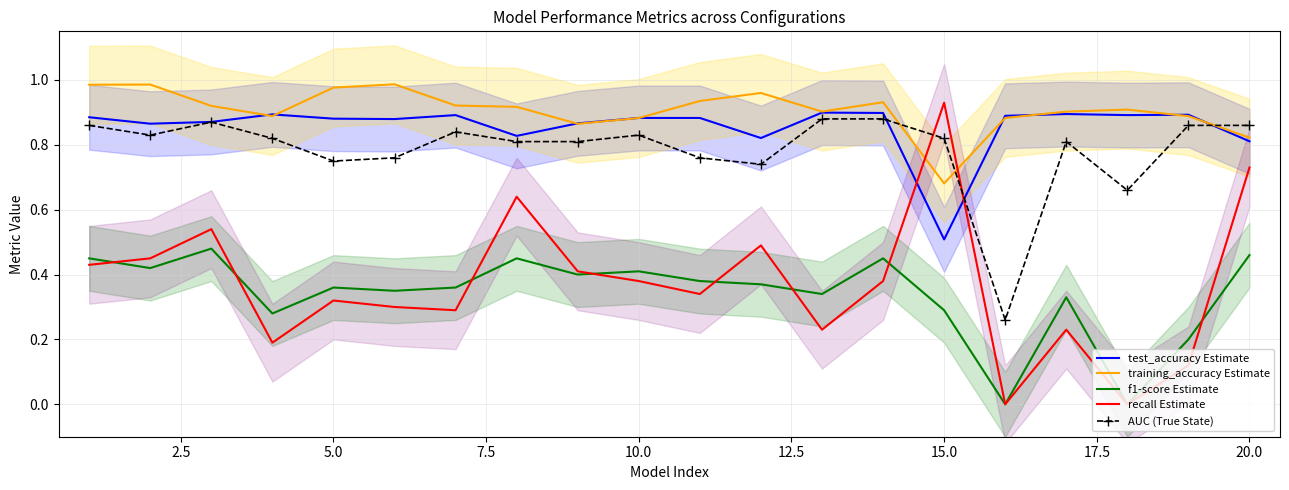

What is the difference between the second highest and second lowest values in the training_accuracy Estimate series?

0.2